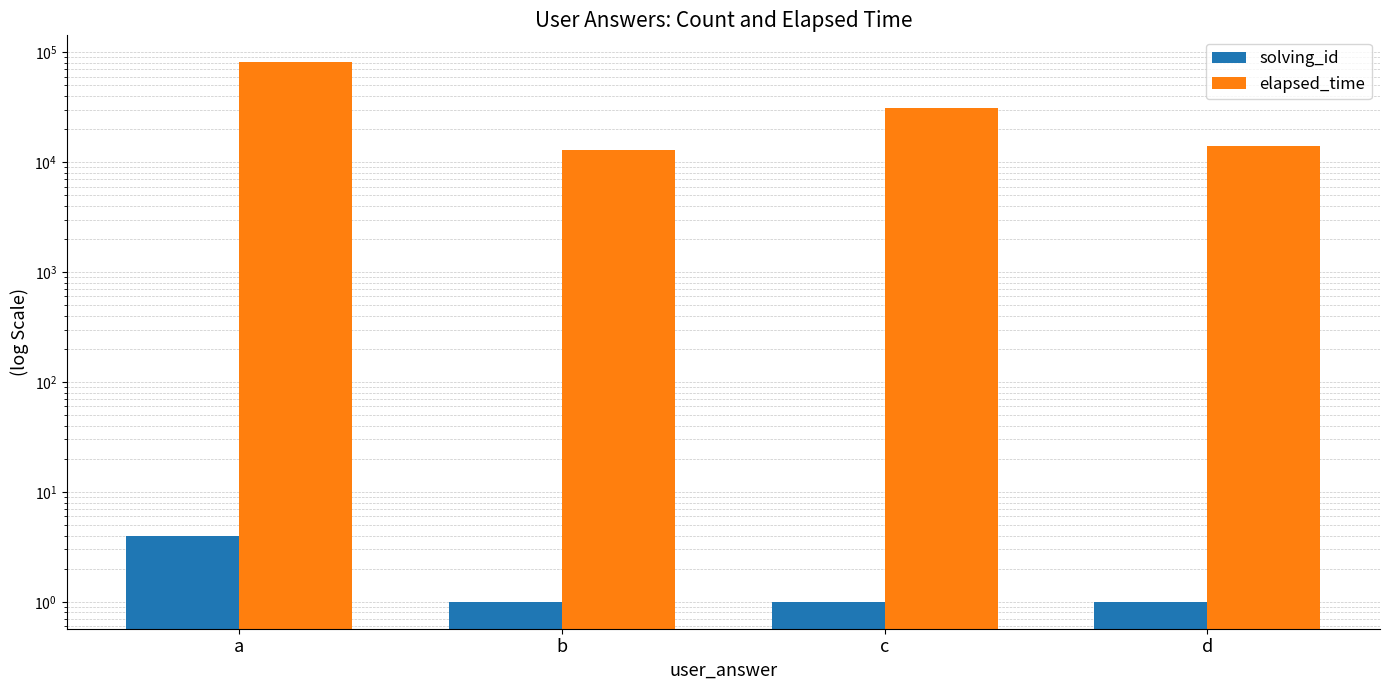

Reading left to right, extract all data points from this chart.

solving_id: a=4	b=1	c=1	d=1
elapsed_time: a=81000	b=13000	c=31000	d=14000